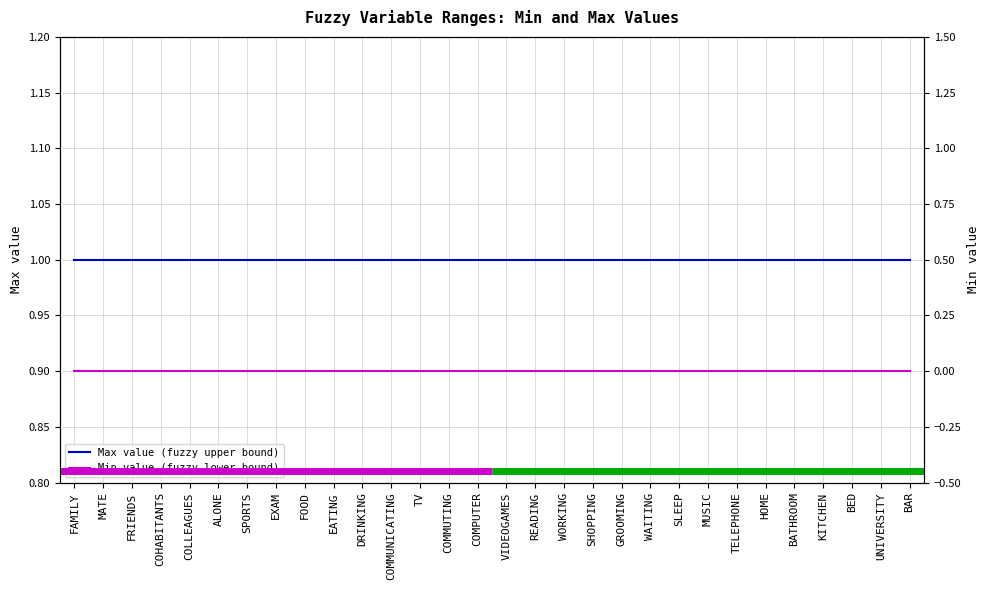

Which series has the largest total across all categories?

Max value (fuzzy upper bound)